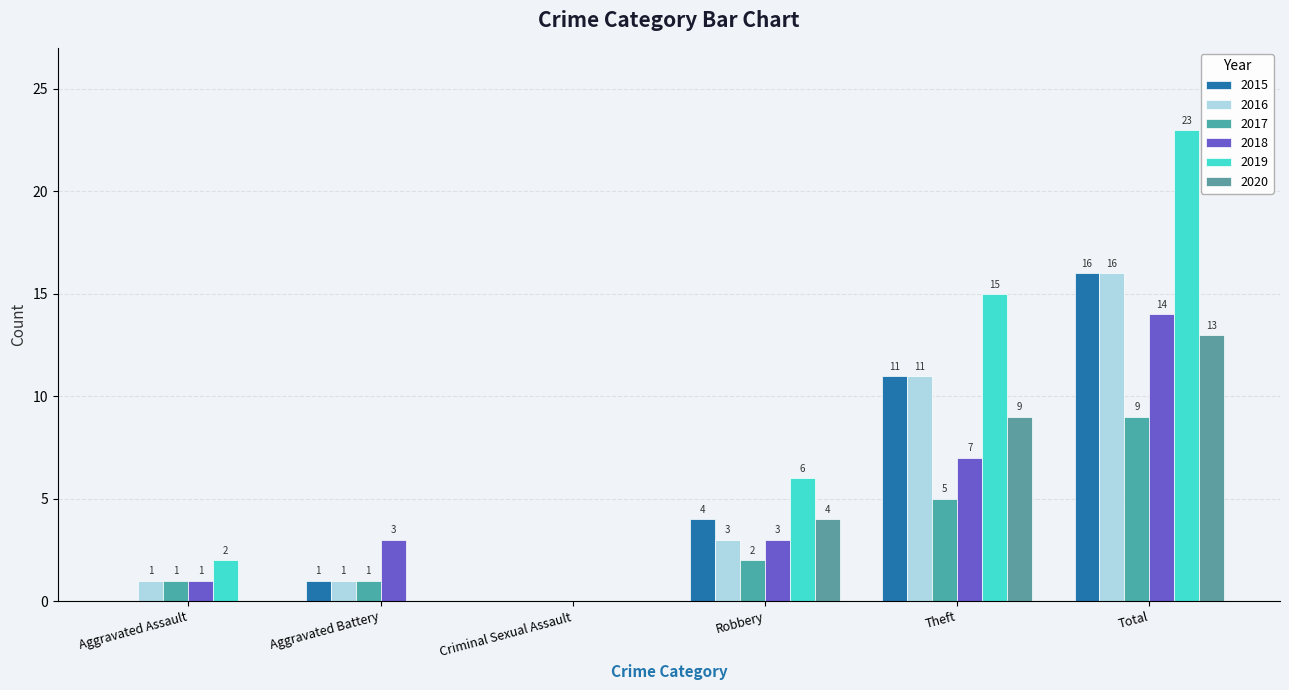

The value of 2020 at Theft is 9. True or false?

True